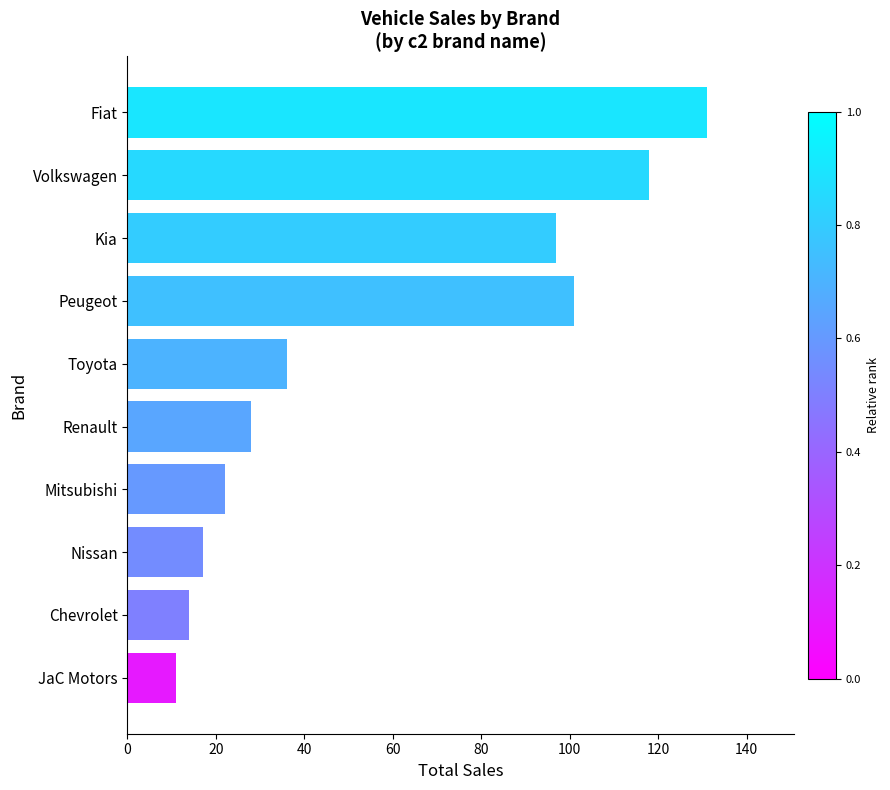

Reading bottom to top, list all the values displayed in this chart.

JaC Motors=11	Chevrolet=14	Nissan=17	Mitsubishi=22	Renault=28	Toyota=36	Peugeot=101	Kia=97	Volkswagen=118	Fiat=131